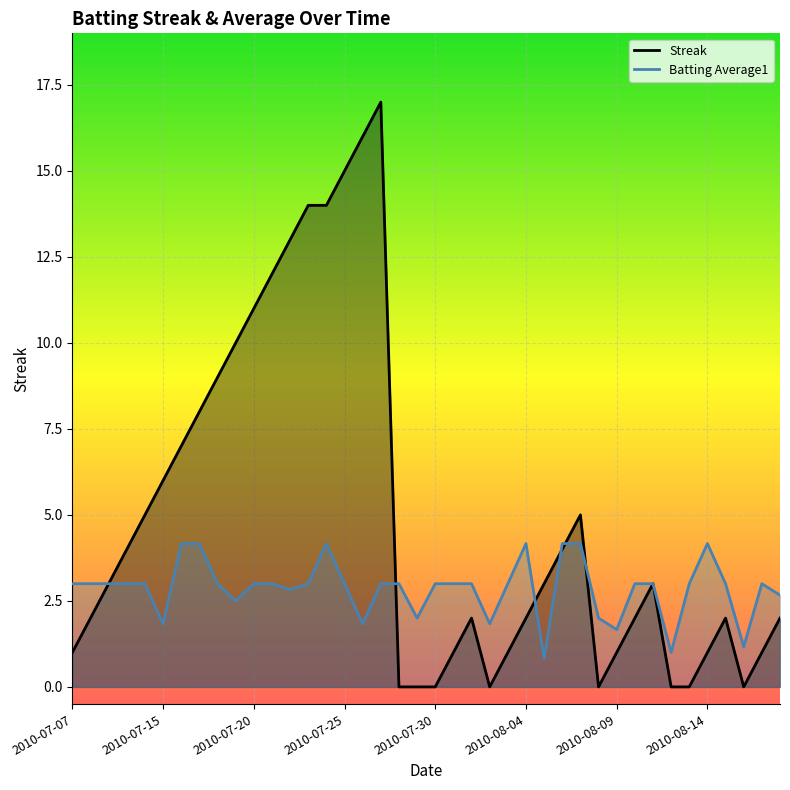

After their last crossing, which series has the higher values: Batting Average1 or Streak?

Batting Average1